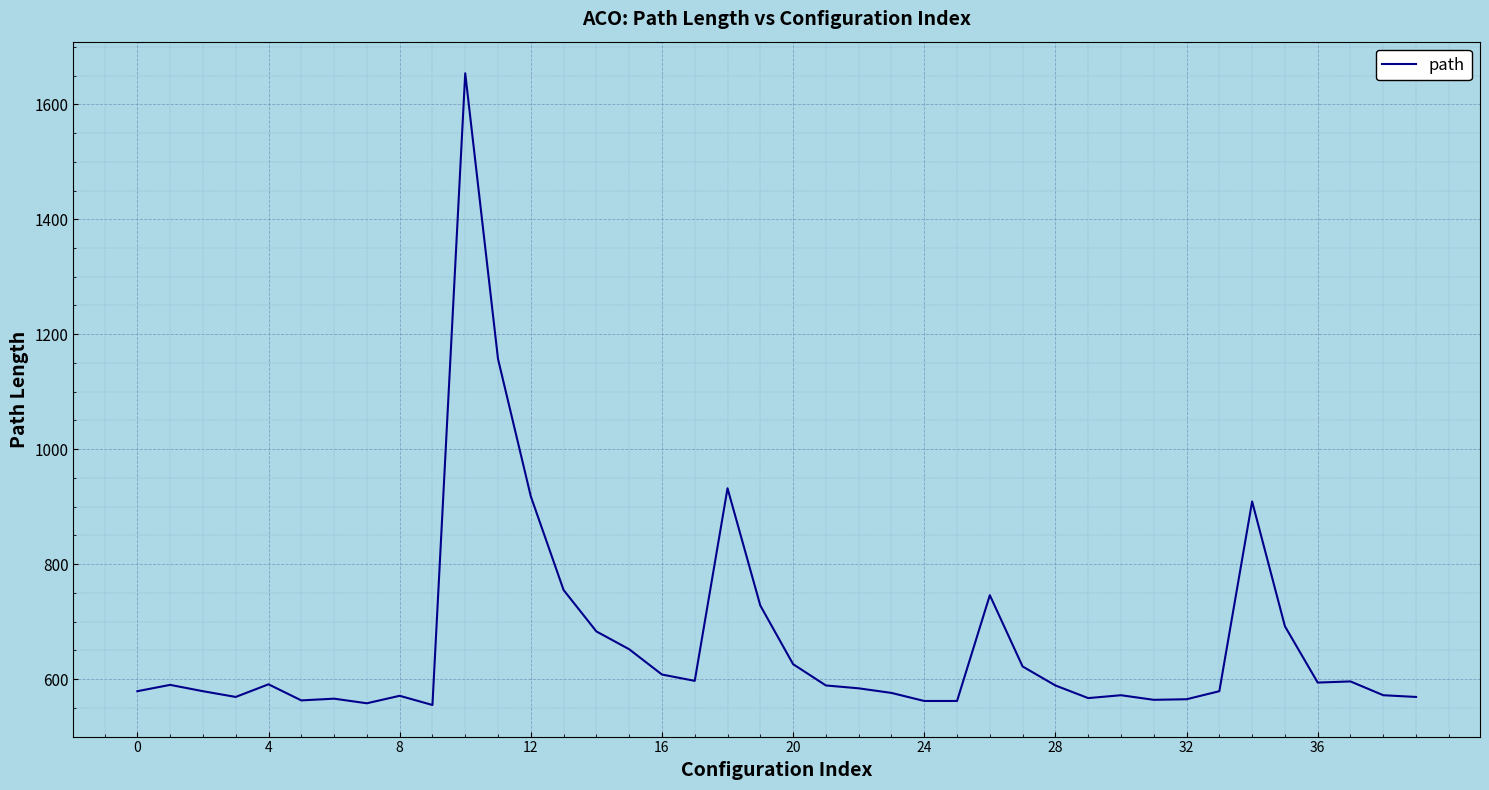

What is the difference between the maximum and minimum values?

1099